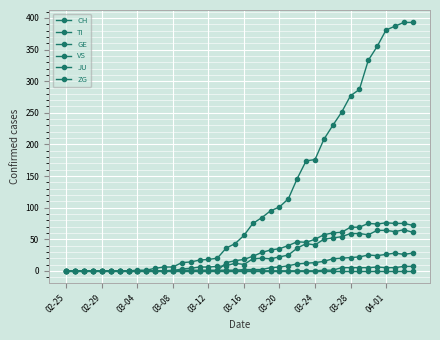

True or false: JU has more than 0 interior local peaks.

False